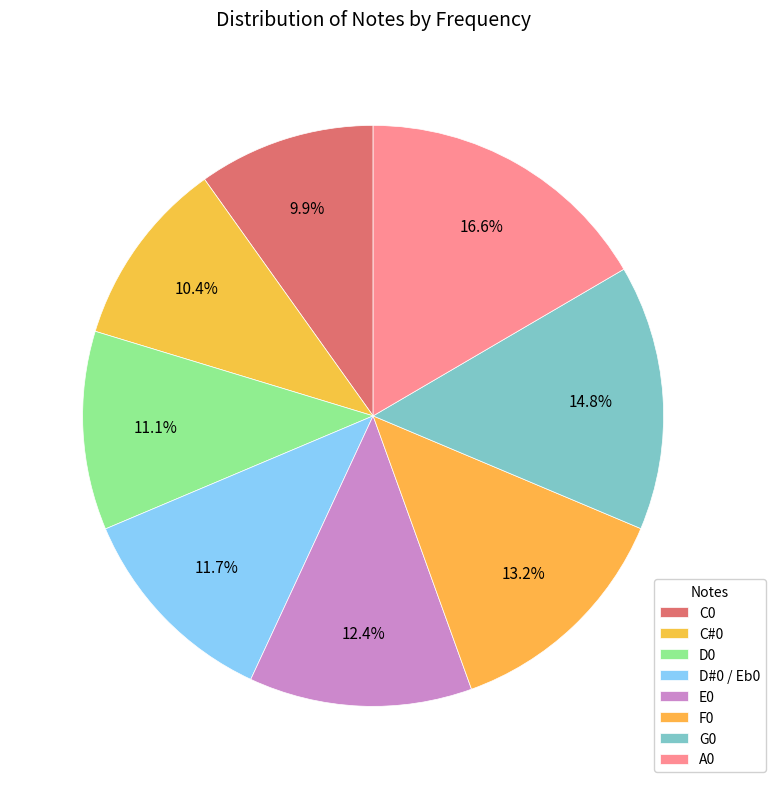

How many slices are in this pie chart?

8